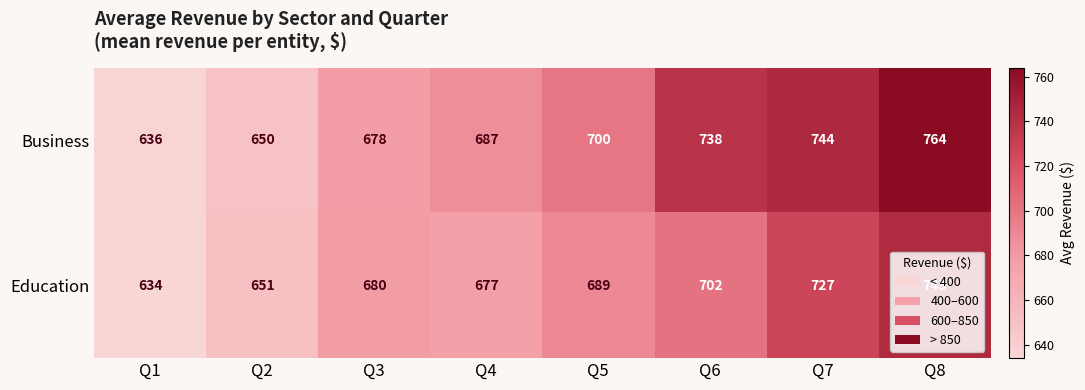

Which series has the largest range (max minus min)?

Business